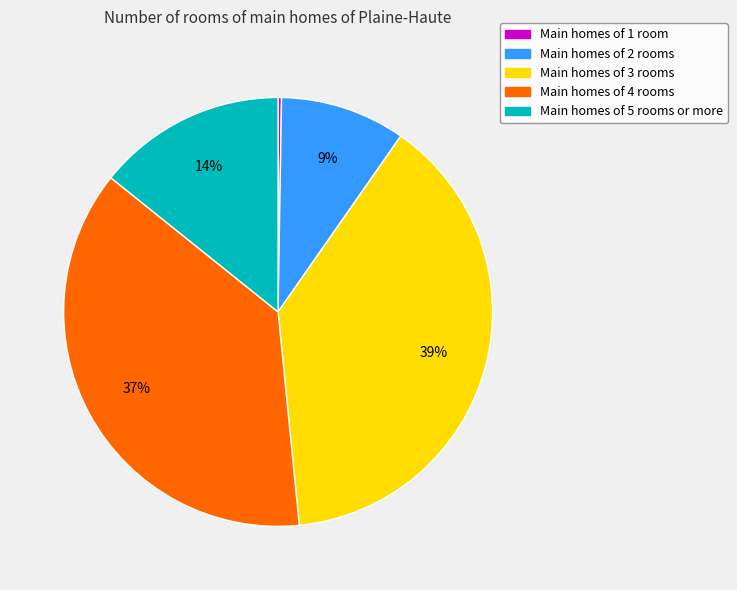

Is there a majority slice in this chart?

No